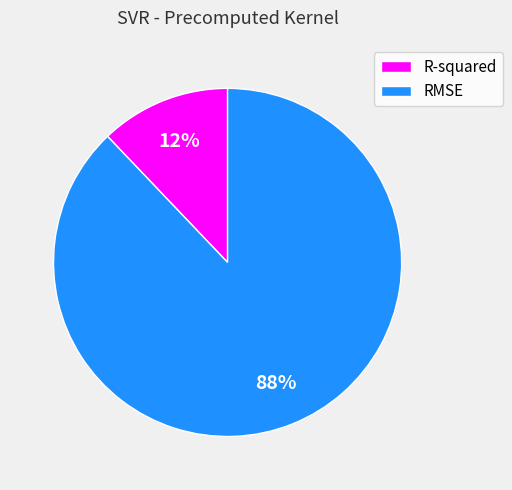

What percentage is the R-squared slice, to the nearest percent?

12%